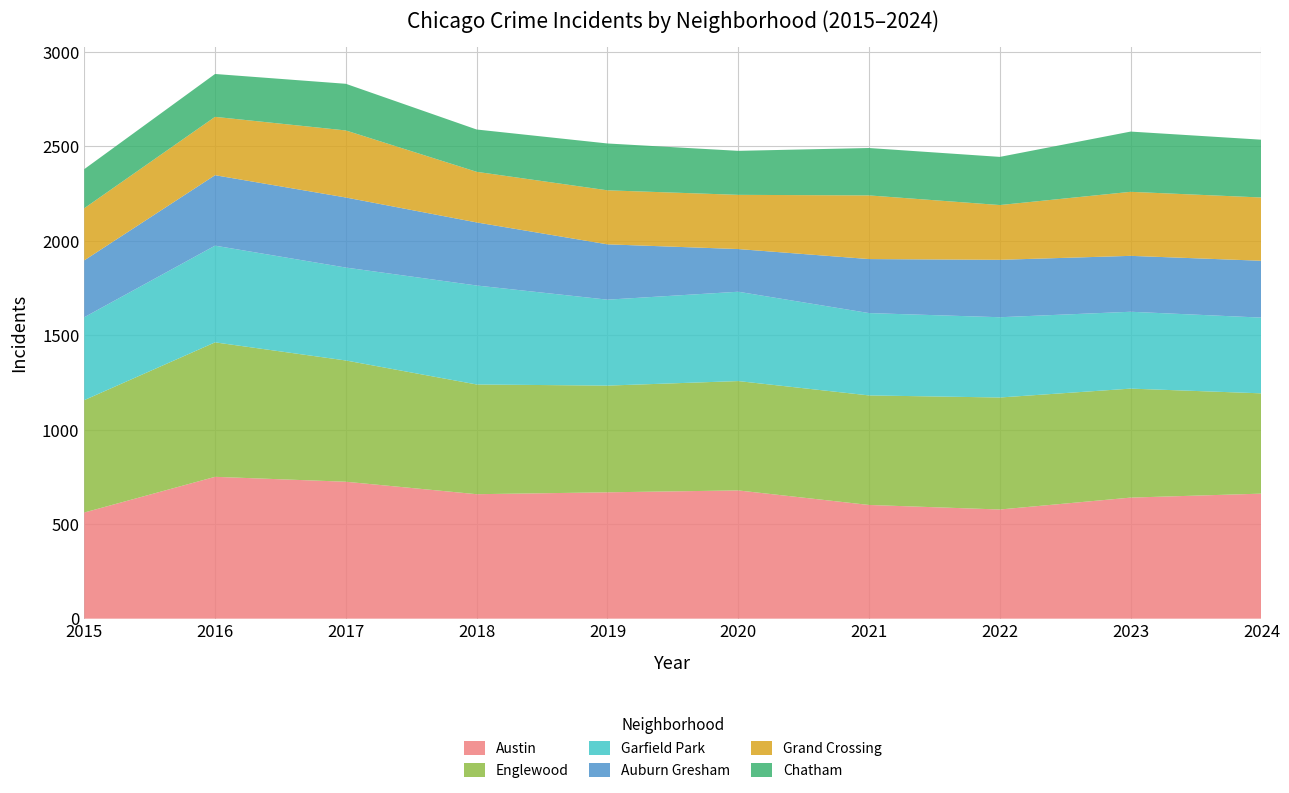

Reading right to left, transcribe all the data shown in this chart.

Austin: 662	641	578	602	679	669	659	725	751	562
Englewood: 531	577	593	580	579	565	581	642	712	595
Garfield Park: 401	407	425	436	473	455	524	492	512	439
Auburn Gresham: 301	296	304	286	226	293	334	371	373	301
Grand Crossing: 335	339	290	337	287	286	268	355	309	276
Chatham: 306	319	255	251	233	248	224	247	227	207